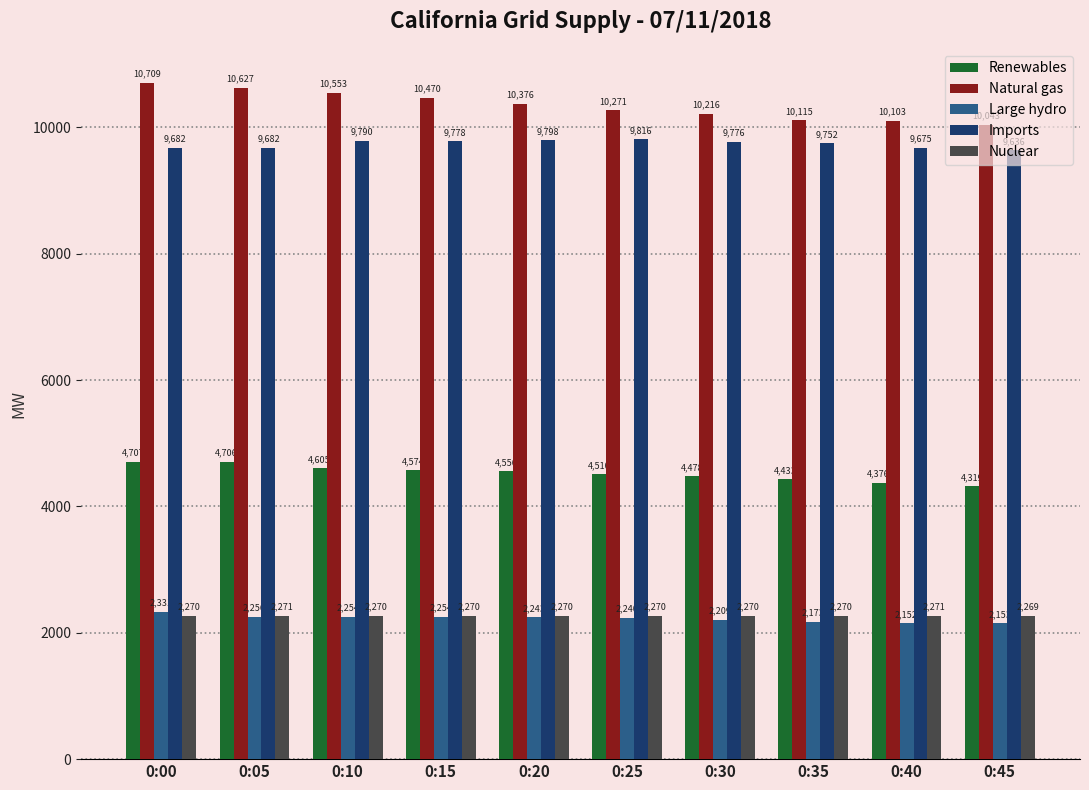

The value of Renewables at 0:05 is 2414. True or false?

False